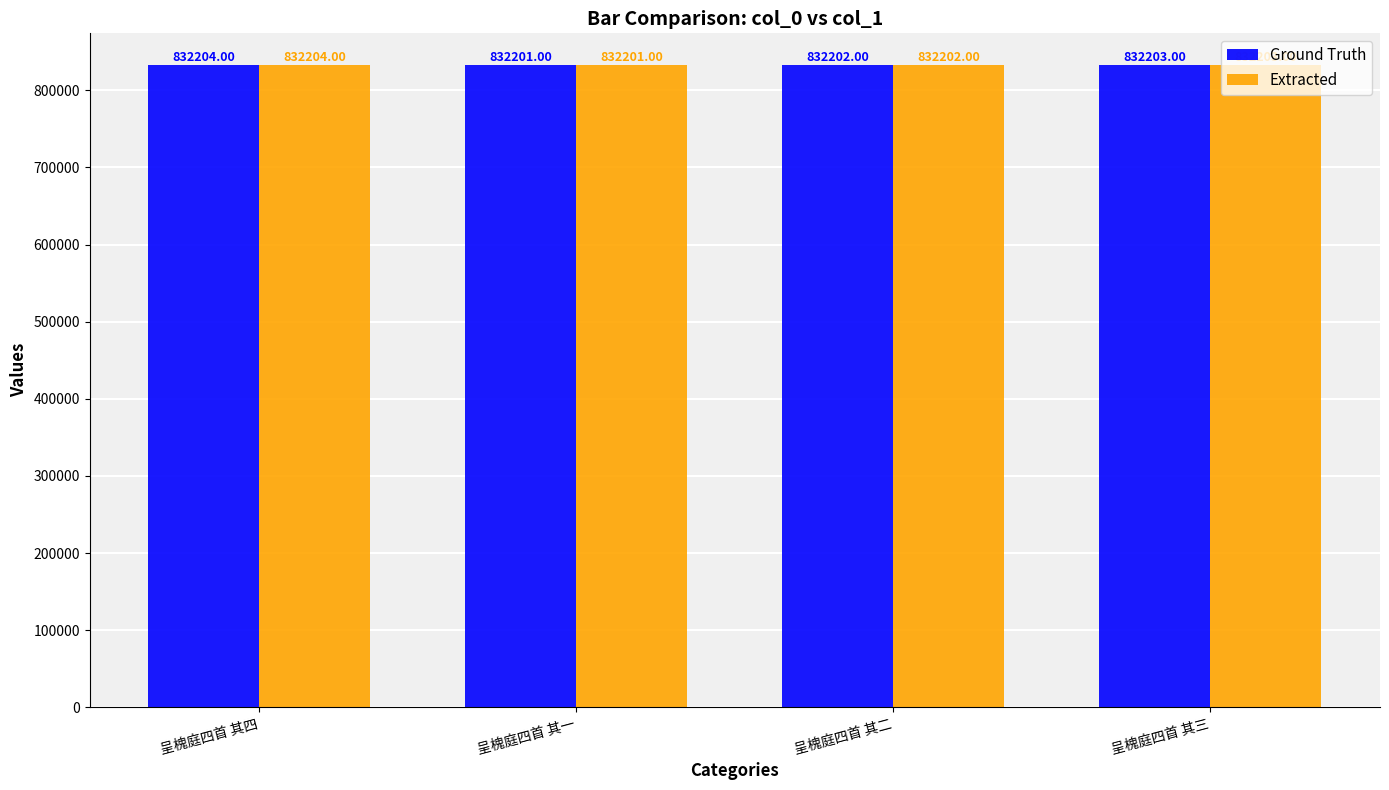

List the labels in order of Ground Truth value, largest first.

呈槐庭四首 其四, 呈槐庭四首 其三, 呈槐庭四首 其二, 呈槐庭四首 其一